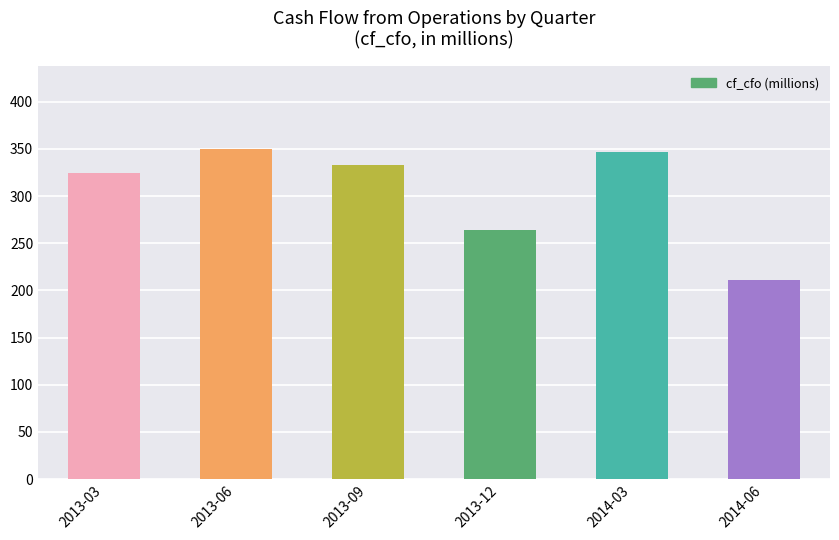

What is the label of the 6th bar from the right?

2013-03